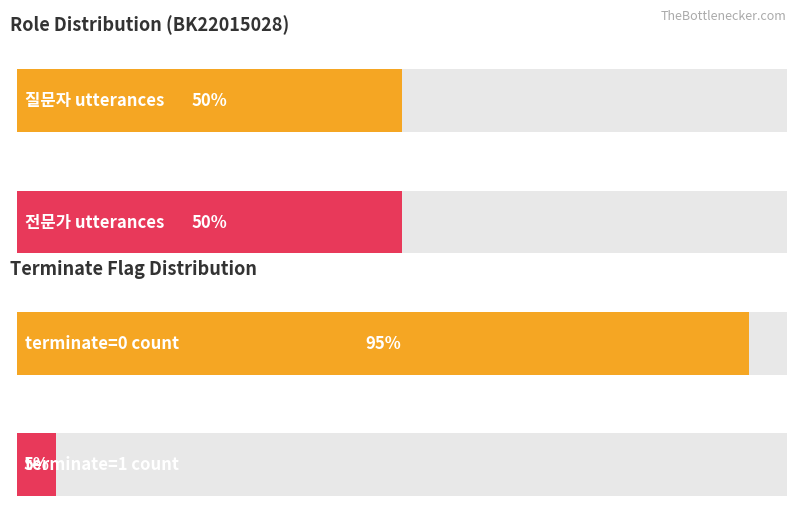

List the series in order of their peak value, lowest first.

질문자, 전문가